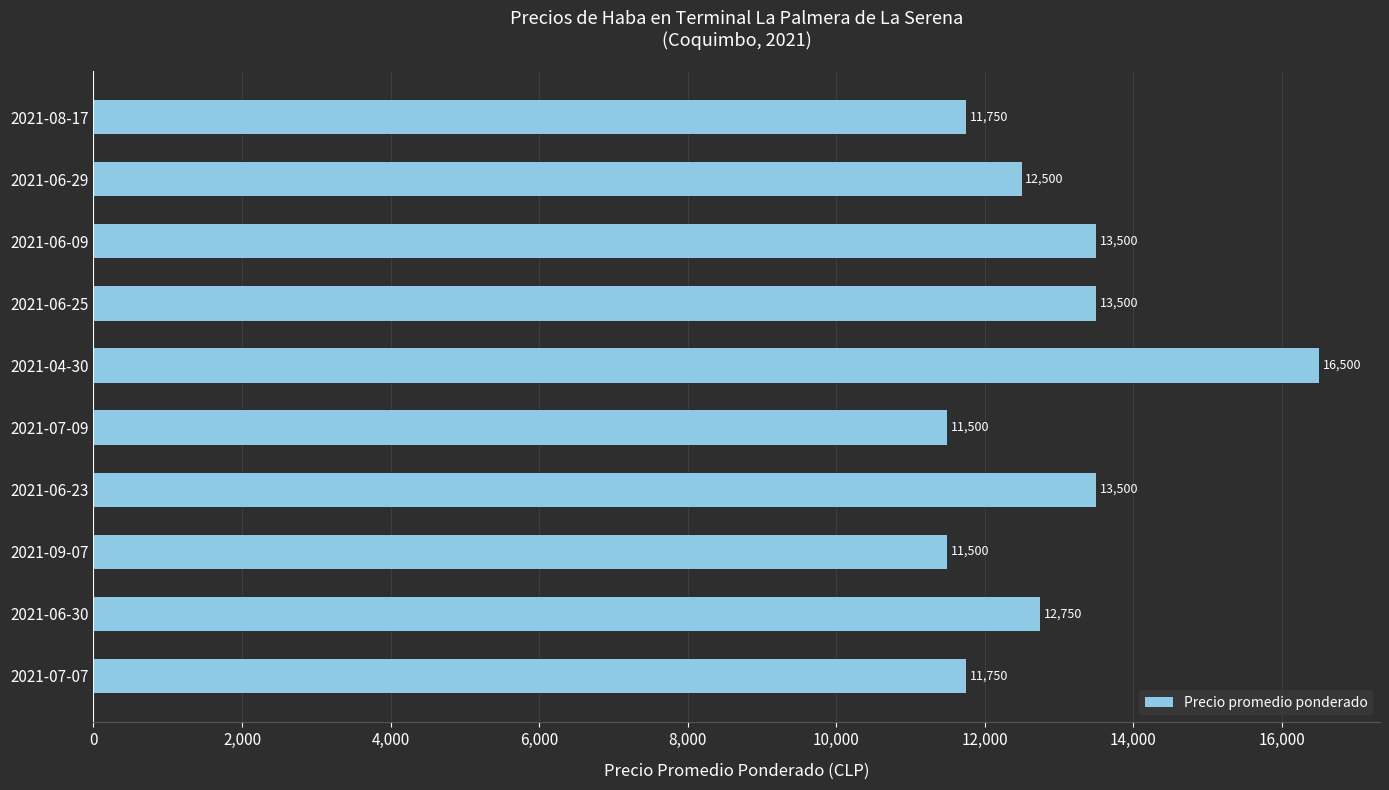

What value does the data have at 2021-06-30, to the nearest 10?

12750